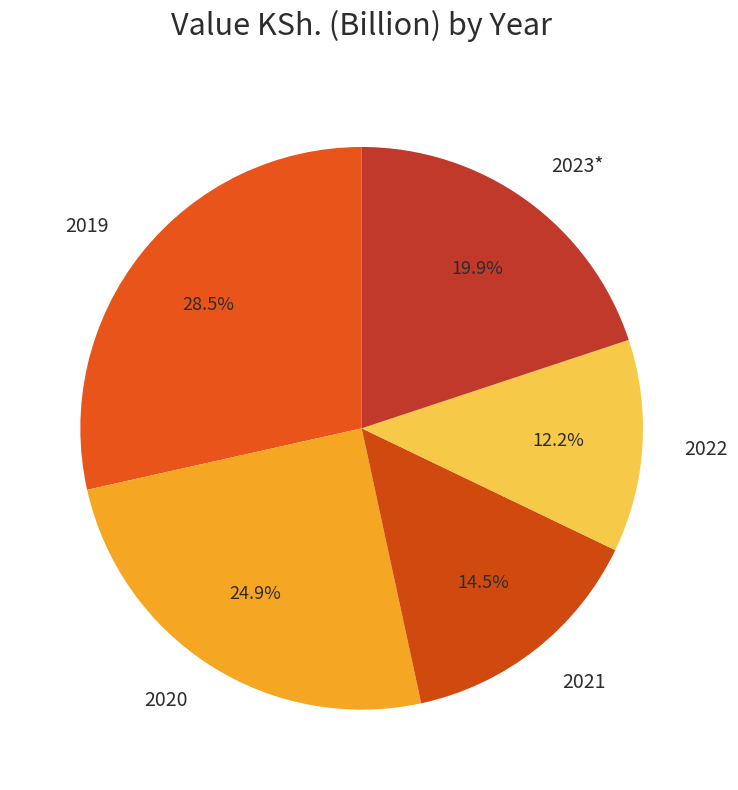

Rank the categories by value from lowest to highest.

2022, 2021, 2023*, 2020, 2019